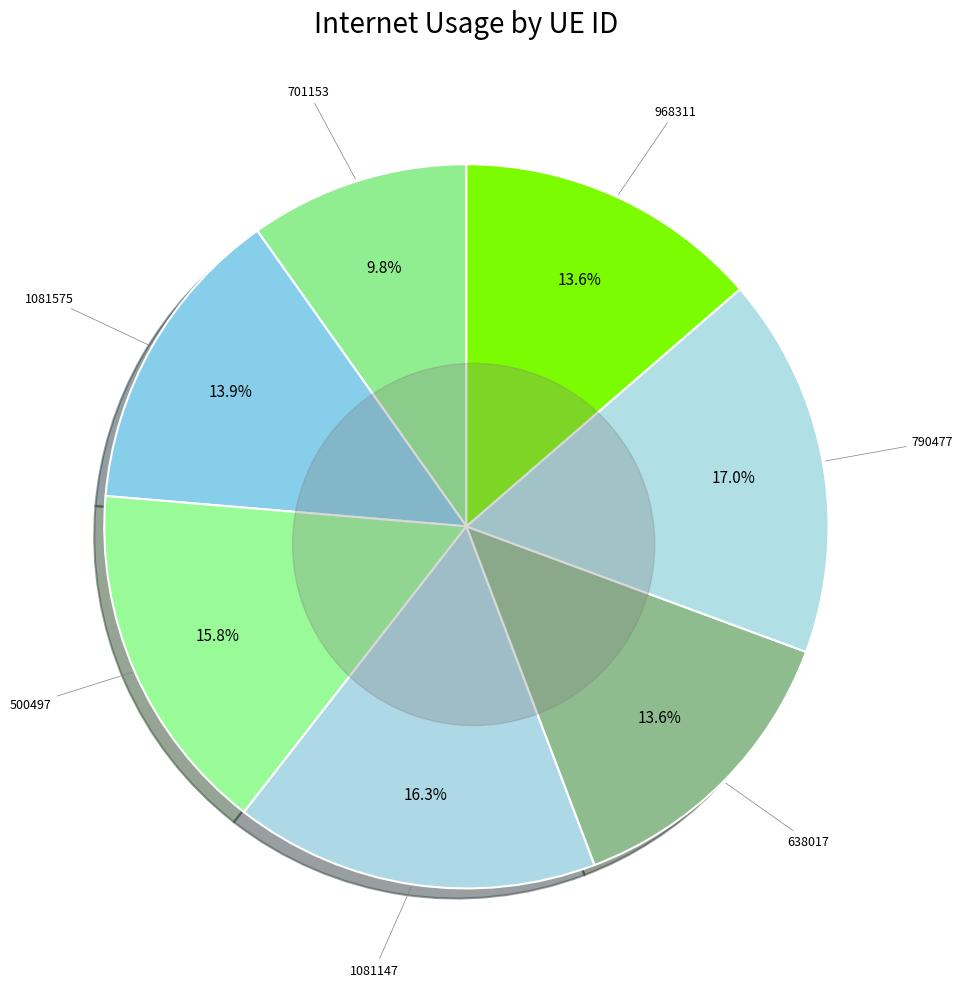

Count the number of slices in the pie.

7